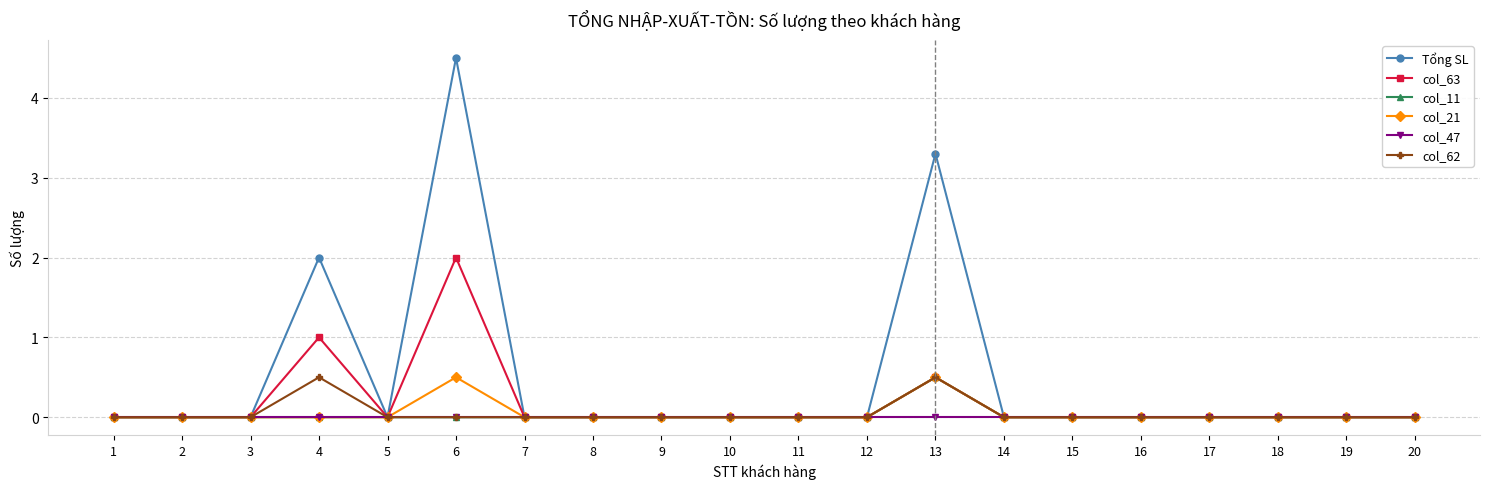

True or false: col_11 has more than 0 interior local peaks.

True